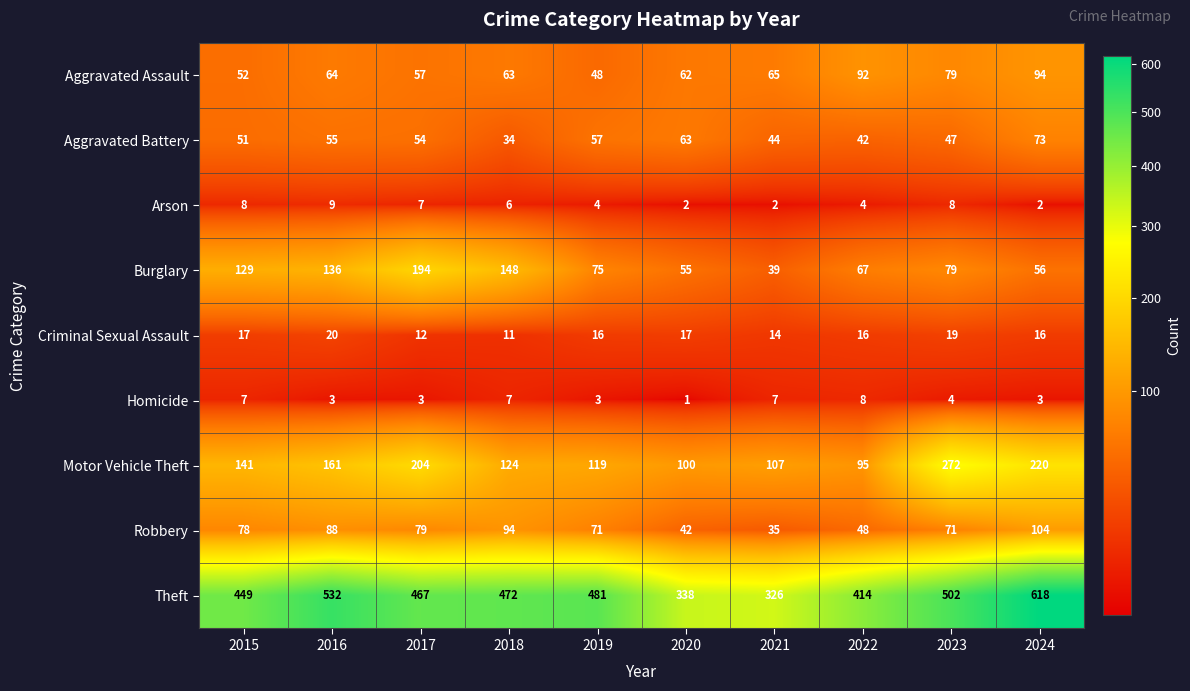

Read the Criminal Sexual Assault value at 2019.

16